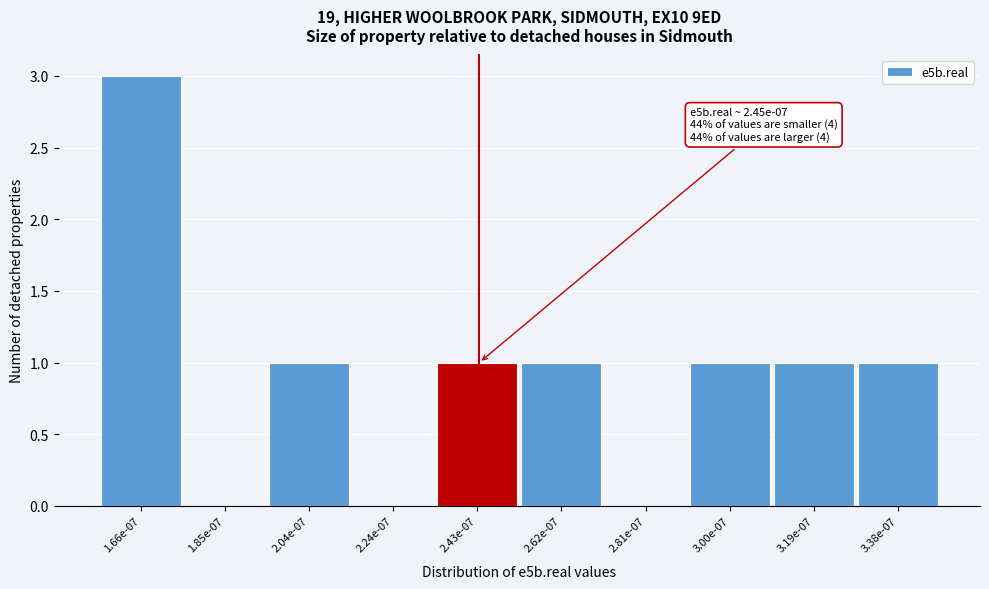

Reading right to left, transcribe all the data shown in this chart.

3.38e-07=1	3.19e-07=1	3.00e-07=1	2.81e-07=0	2.62e-07=1	2.43e-07=1	2.24e-07=0	2.04e-07=1	1.85e-07=0	1.66e-07=3